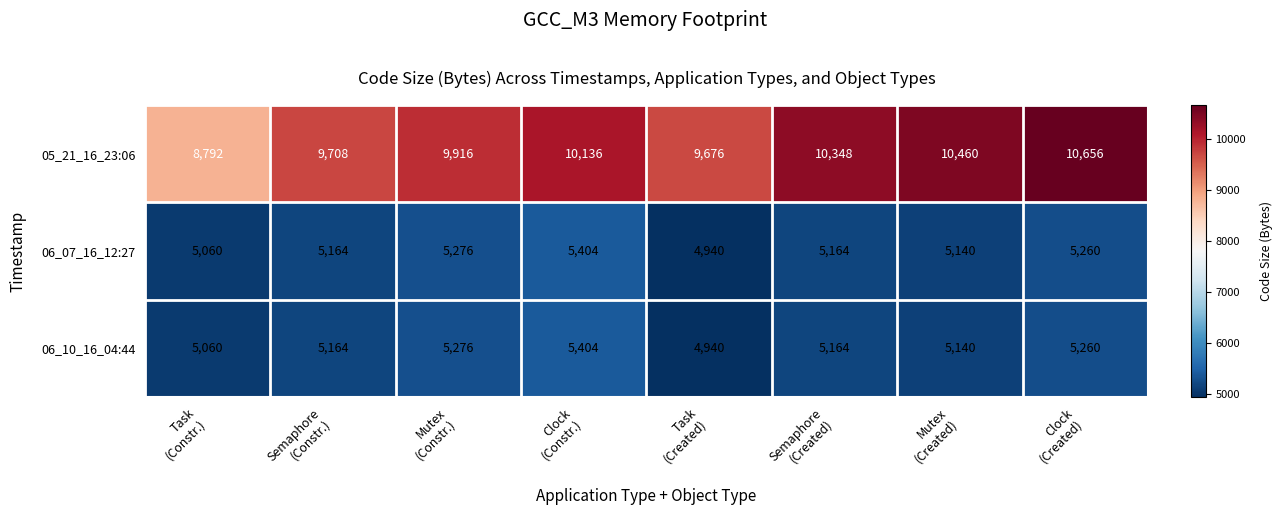

Which series changed the most between Task
(Created) and Semaphore
(Created)?

05_21_16_23:06